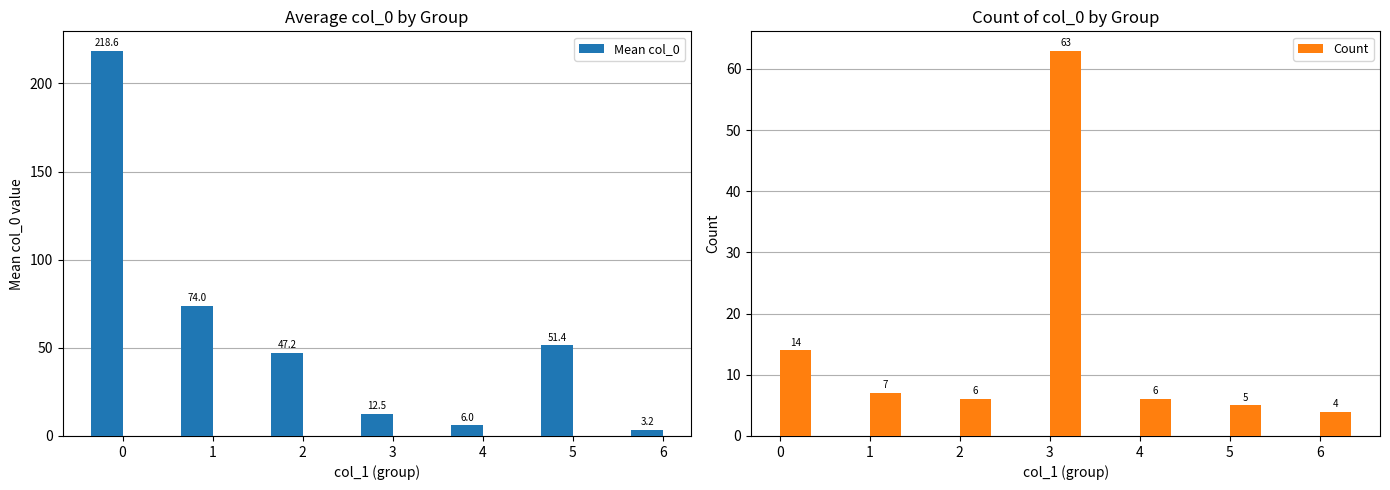

True or false: Mean col_0 has a value of 84.4 at 2.

False